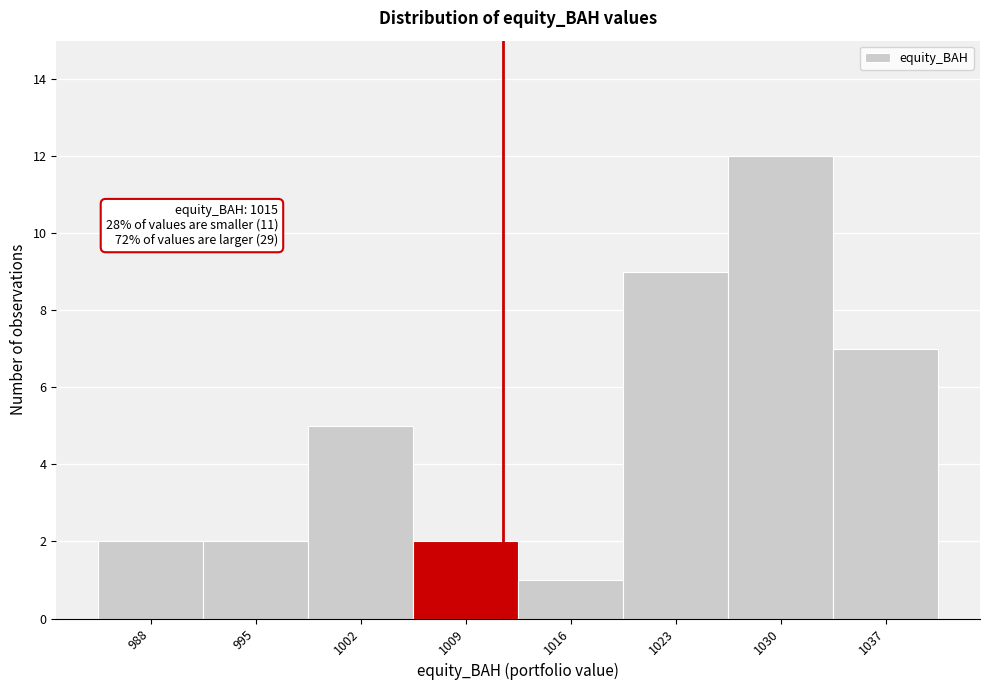

Reading left to right, transcribe all the data shown in this chart.

988=2	995=2	1002=5	1009=2	1016=1	1023=9	1030=12	1037=7